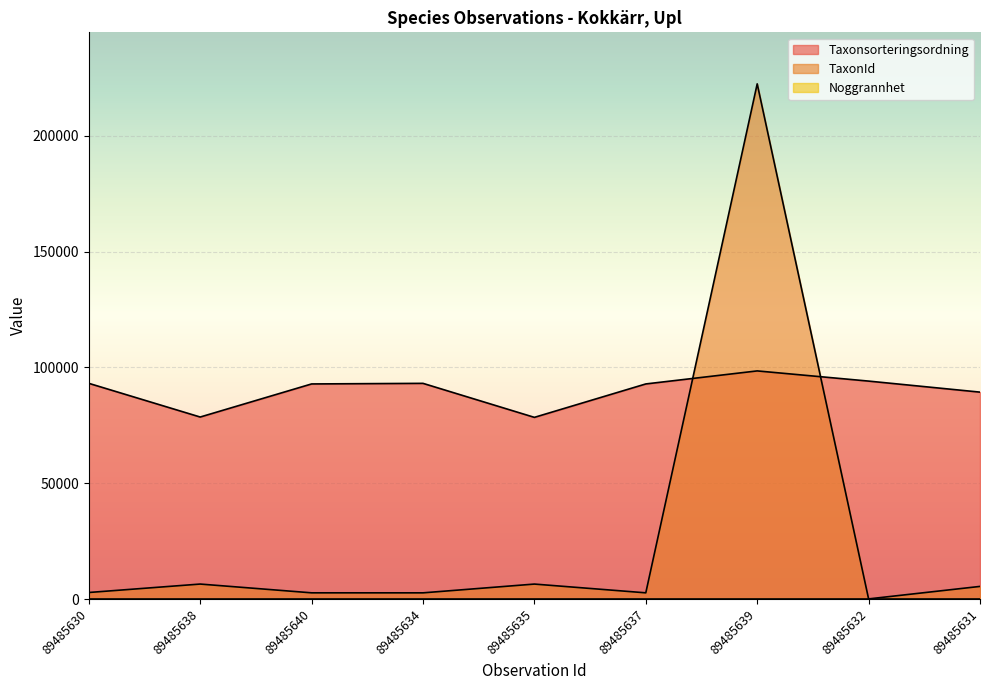

What is the spread (max minus min) of values at 89485638?

78582